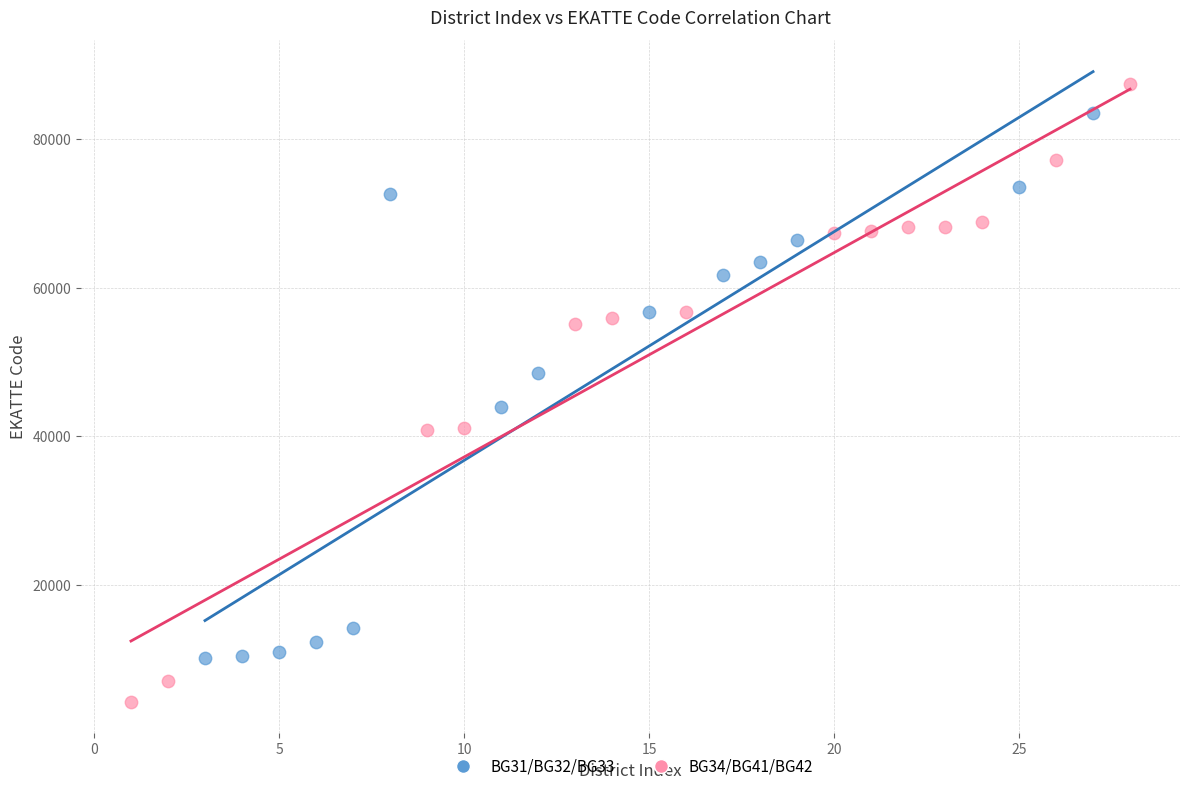

Which series has the largest Y range (max minus min)?

BG34/BG41/BG42